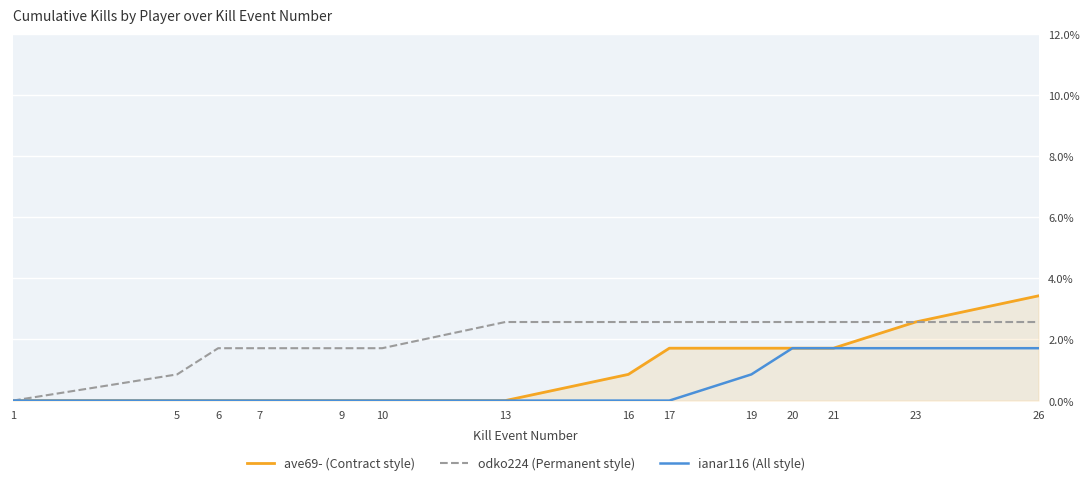

Reading left to right, transcribe all the data shown in this chart.

ave69- (Contract style): 0.0	0.0	0.0	0.0	0.0	0.0	0.0	0.9	1.7	1.7	1.7	1.7	2.6	3.4
odko224 (Permanent style): 0.0	0.9	1.7	1.7	1.7	1.7	2.6	2.6	2.6	2.6	2.6	2.6	2.6	2.6
ianar116 (All style): 0.0	0.0	0.0	0.0	0.0	0.0	0.0	0.0	0.0	0.9	1.7	1.7	1.7	1.7